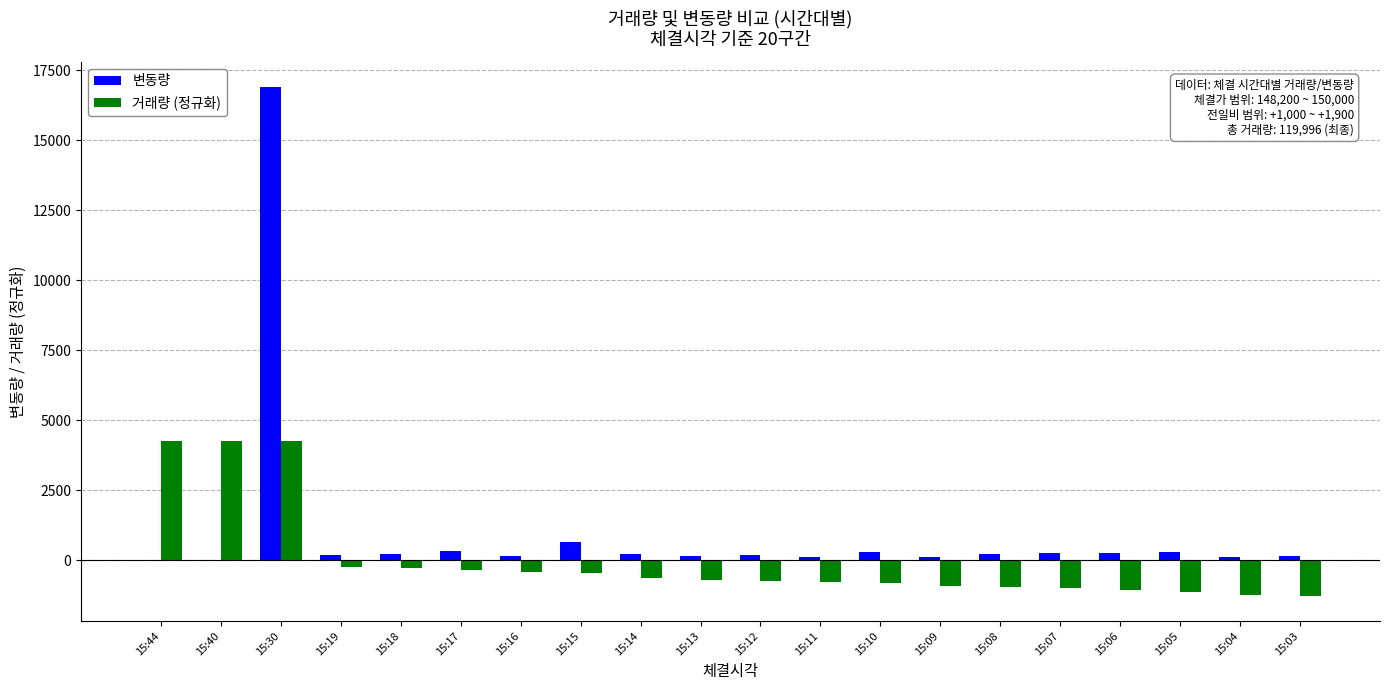

Which series has the largest total across all categories?

변동량